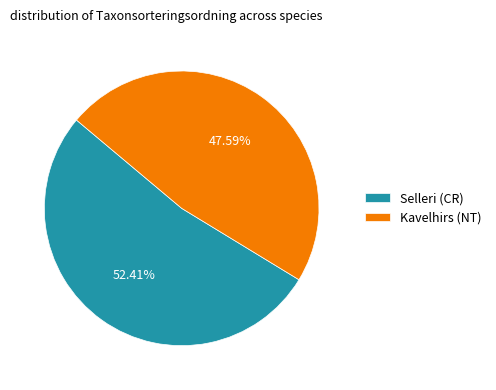

To the nearest percent, what is the difference between the largest and smallest slice percentages?

5%